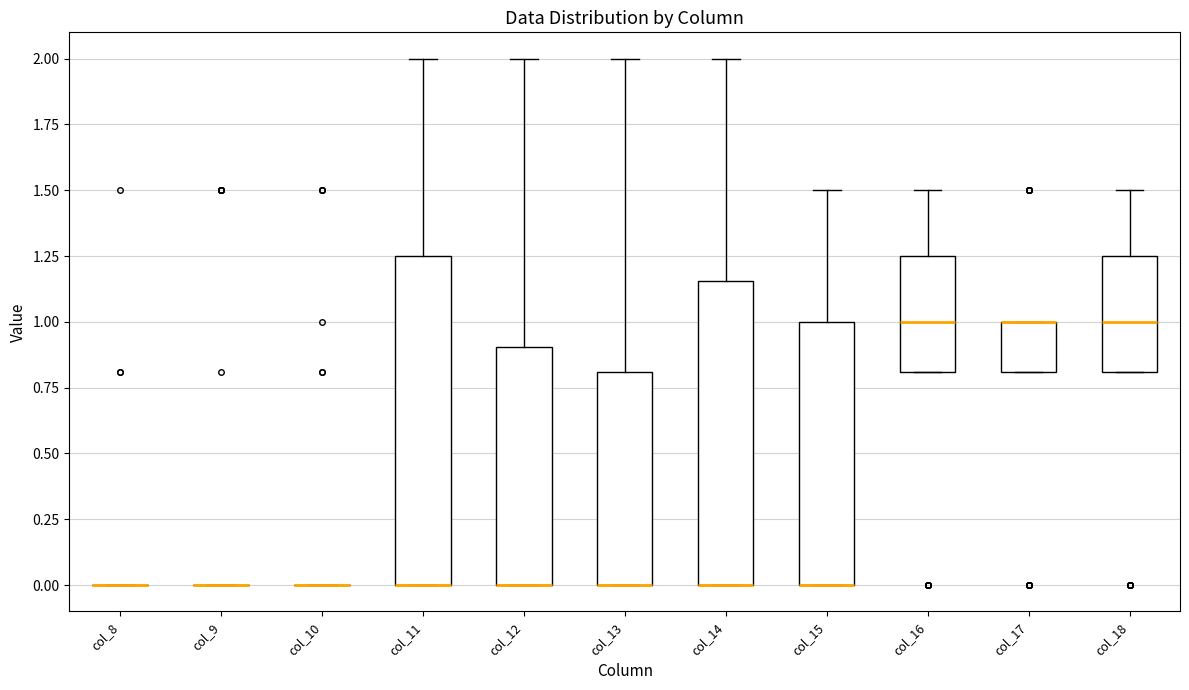

Reading left to right, read every box against the y-axis: the position of its median line, the range the box covers, and the ends of its whiskers. The values are not printed on the chart, so give them approximately, as read against the axis.

col_8: box collapsed to a line at 0.00, whiskers 0.00 to 0.00
col_9: box collapsed to a line at 0.00, whiskers 0.00 to 0.00
col_10: box collapsed to a line at 0.00, whiskers 0.00 to 0.00
col_11: median 0.00 (drawn on the box's lower edge), box 0.00 to 1.25, whiskers 0.00 to 2.00
col_12: median 0.00 (drawn on the box's lower edge), box 0.00 to 0.90, whiskers 0.00 to 2.00
col_13: median 0.00 (drawn on the box's lower edge), box 0.00 to 0.80, whiskers 0.00 to 2.00
col_14: median 0.00 (drawn on the box's lower edge), box 0.00 to 1.15, whiskers 0.00 to 2.00
col_15: median 0.00 (drawn on the box's lower edge), box 0.00 to 1.00, whiskers 0.00 to 1.50
col_16: median 1.00, box 0.80 to 1.25, whiskers 0.80 to 1.50
col_17: median 1.00 (drawn on the box's upper edge), box 0.80 to 1.00, whiskers 0.80 to 1.00
col_18: median 1.00, box 0.80 to 1.25, whiskers 0.80 to 1.50